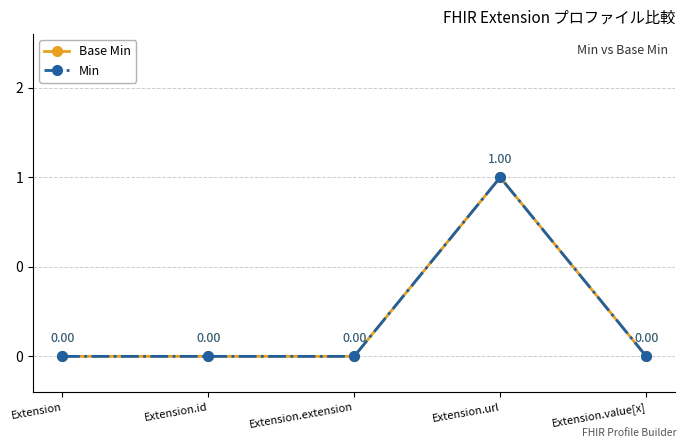

True or false: Min and Base Min intersect in this chart.

False